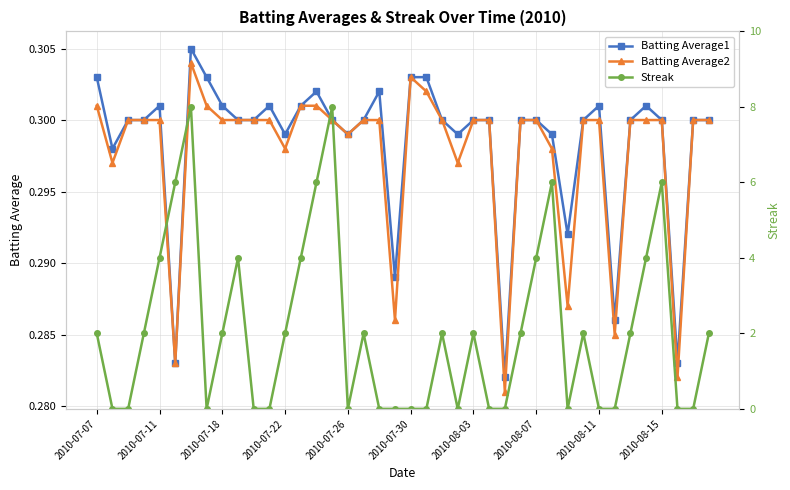

True or false: Batting Average1 has more than 0 points higher than both neighbors.

True